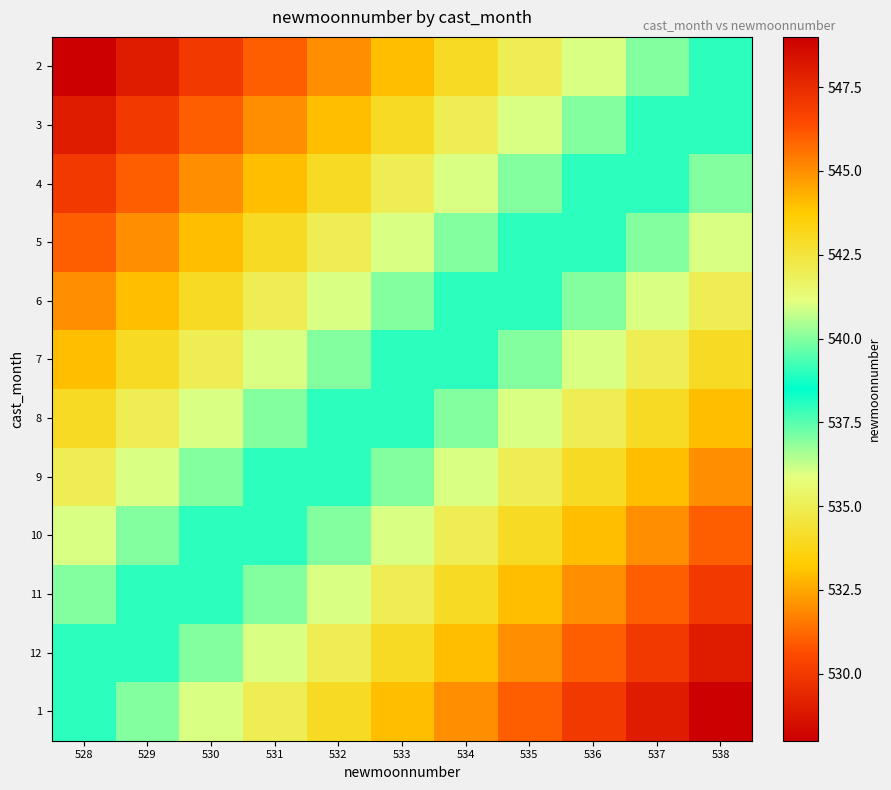

What is the difference between the highest and lowest values at 534?

11